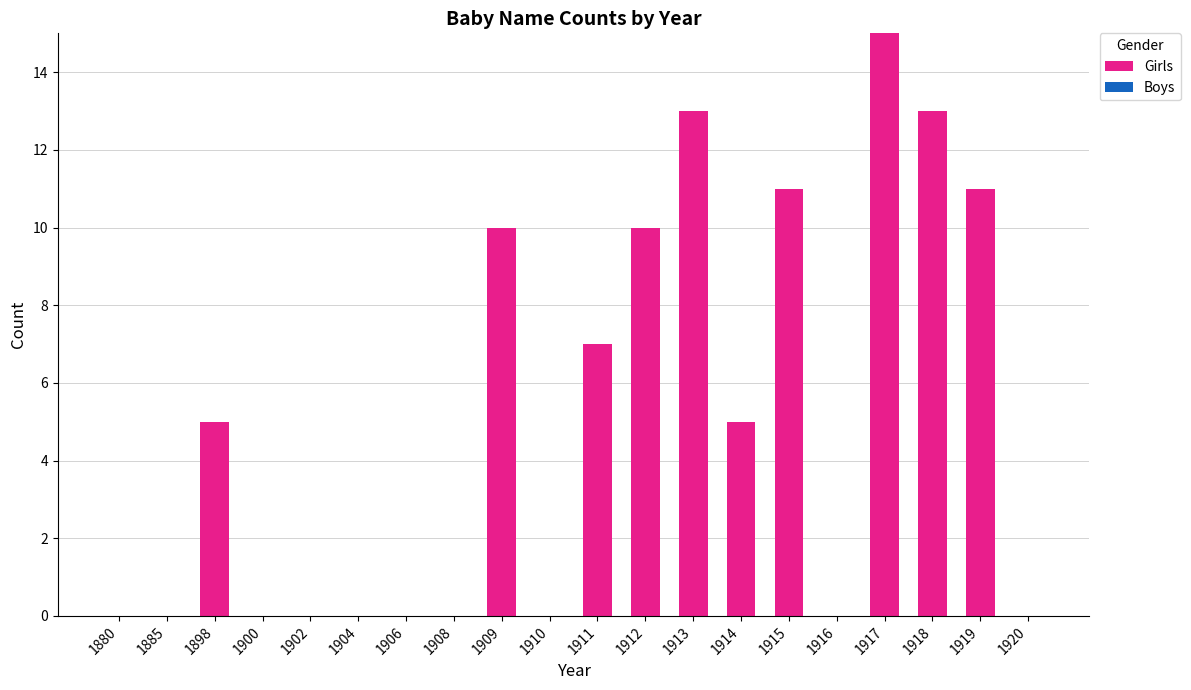

Does the chart contain stacked bars?

No